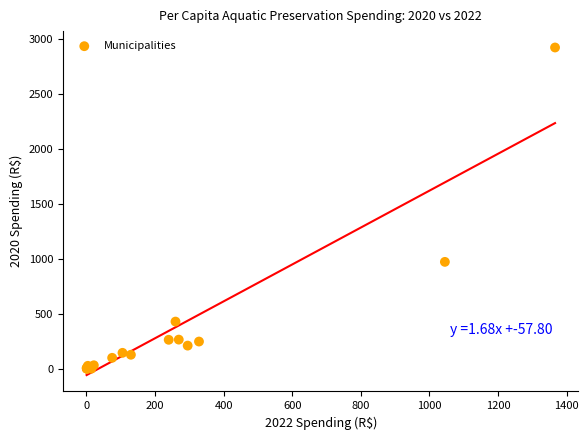

What Y value in the scatter plot is closest to 1461?

973.0